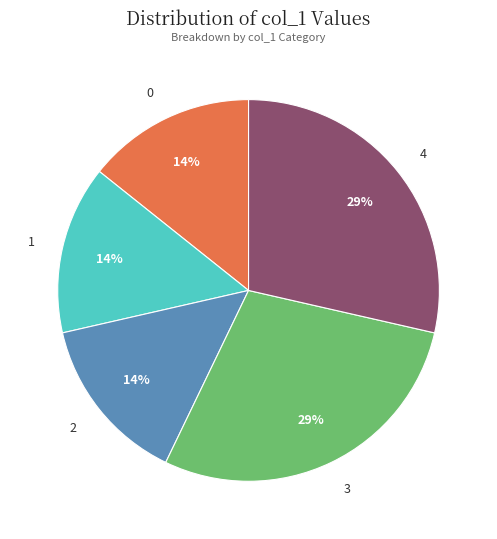

Is the sum of 1 and 0 greater than half?

No